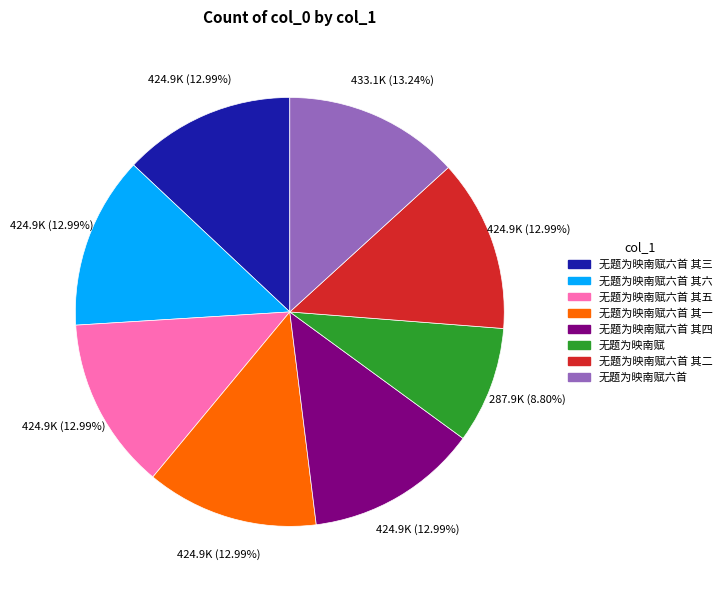

To the nearest percent, what is the combined percentage of 无题为映南赋六首 and 无题为映南赋六首 其二?

26%